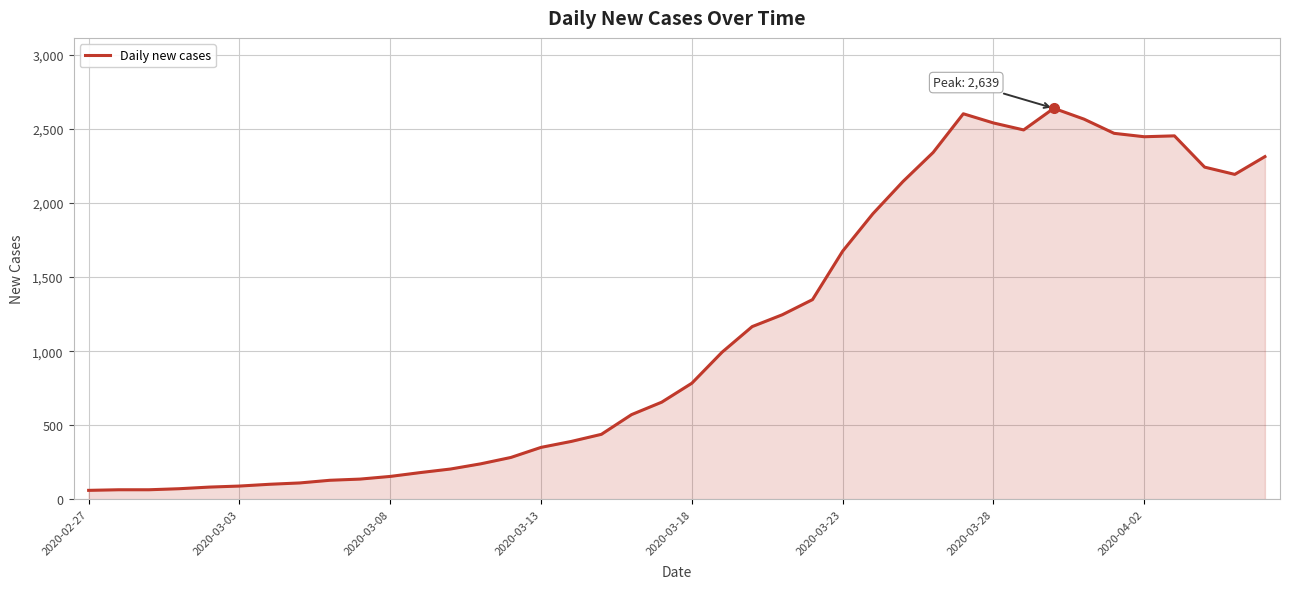

How many lines are shown in the chart?

1